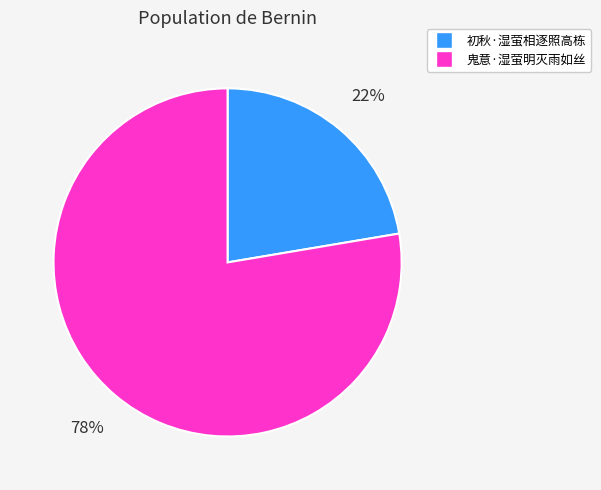

What percentage is the 初秋·湿萤相逐照高栋 slice, to the nearest percent?

22%